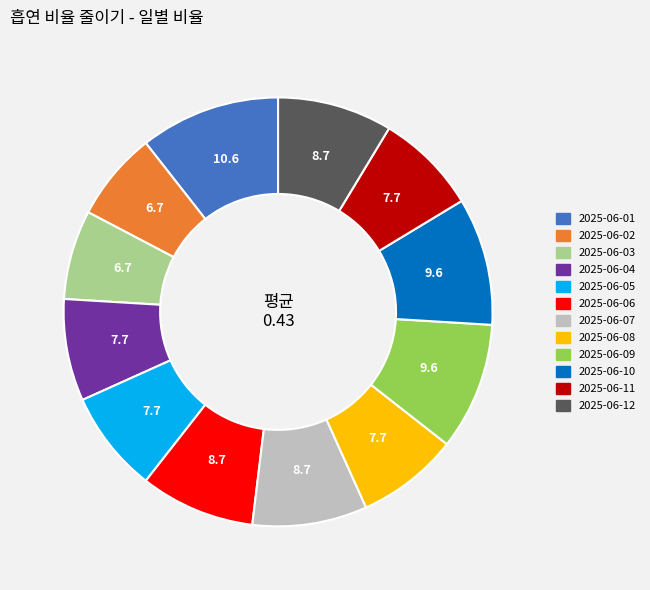

Is there any slice that represents more than half of the pie?

No